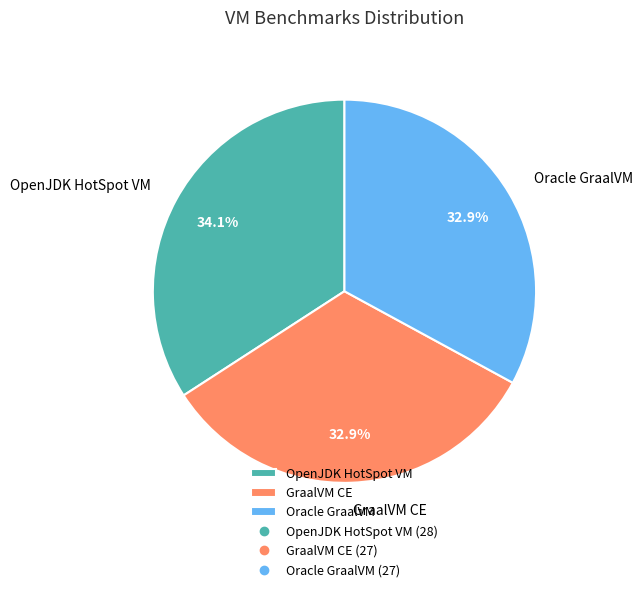

Which slice is the largest?

OpenJDK HotSpot VM